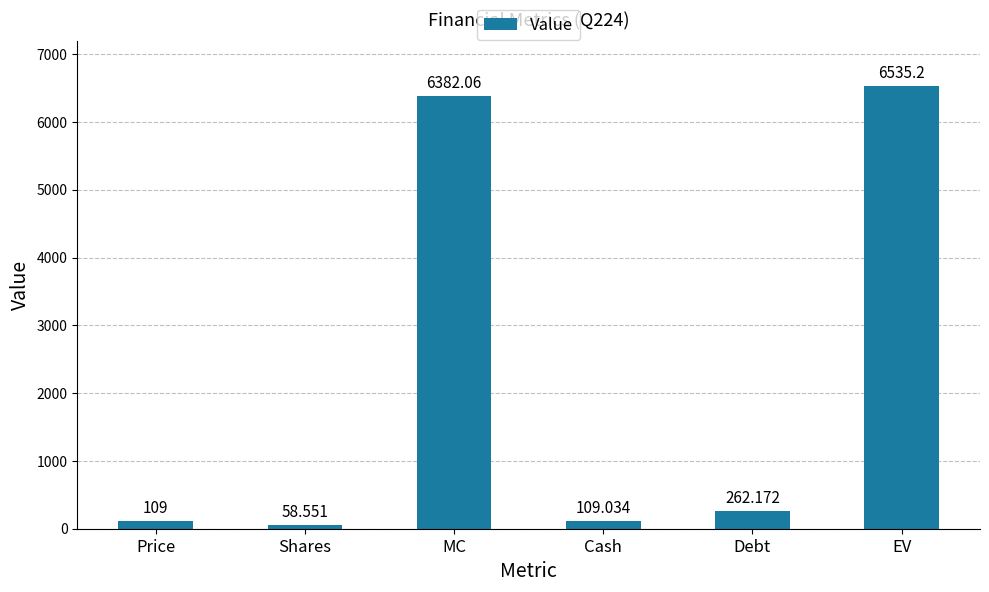

What is the ratio of the value at MC to the value at Price?

58.6